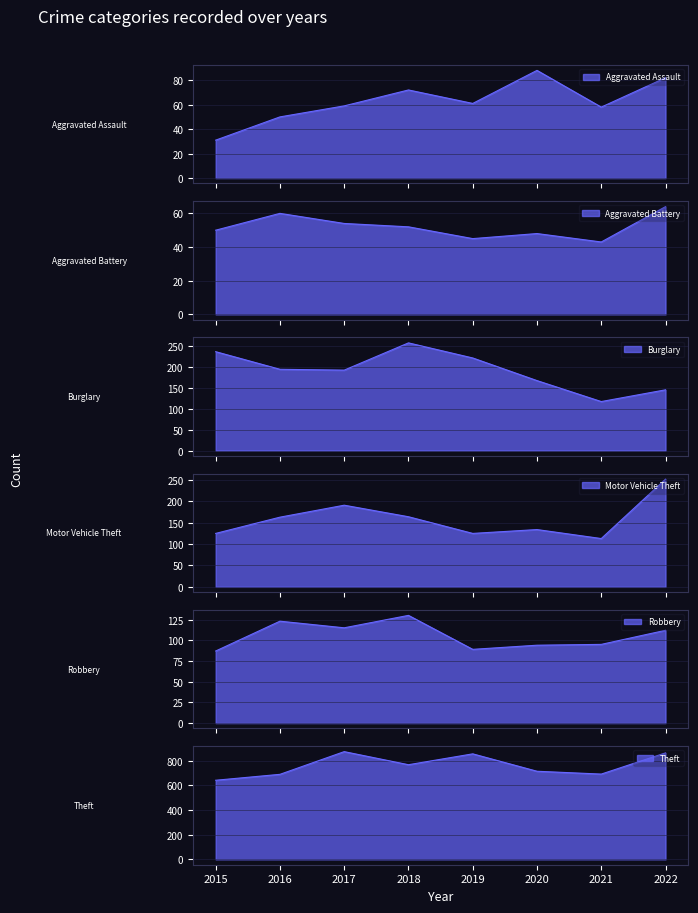

What is the difference between the highest and lowest values at 2018?

715